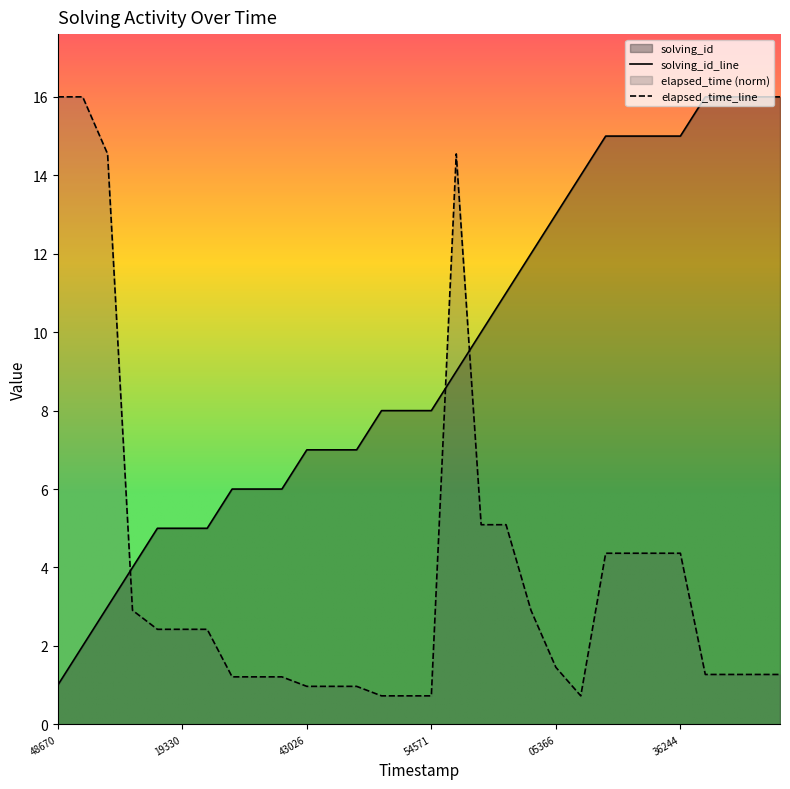

What is the difference between the highest and lowest values at 1515331147306?

14.7